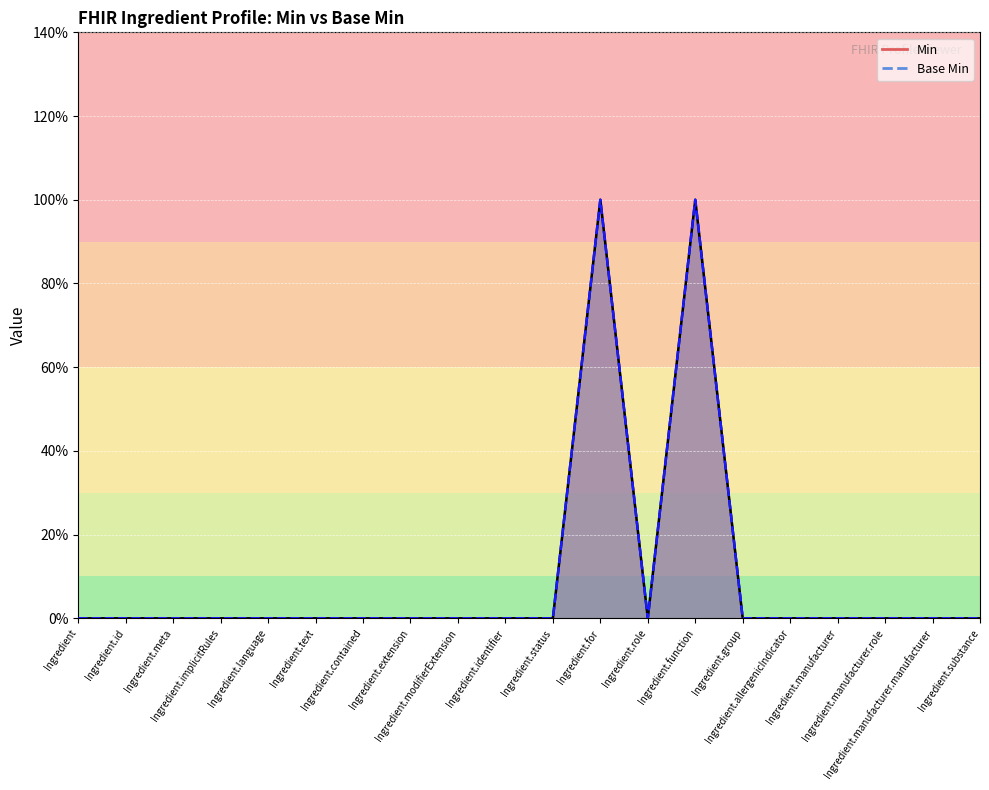

Which series has the widest spread of values?

Min